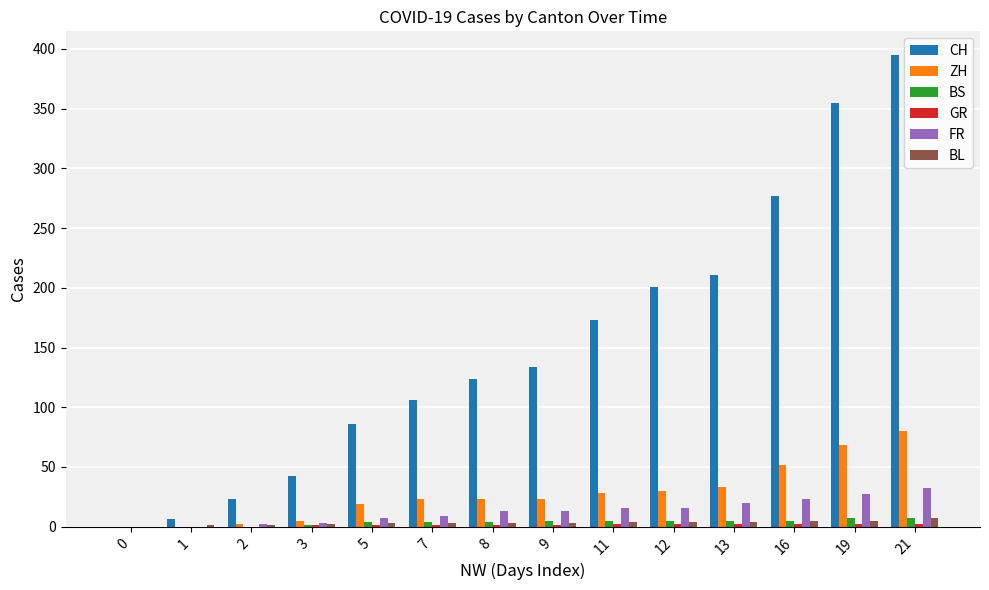

Between 7 and 21, which series saw the biggest shift?

CH